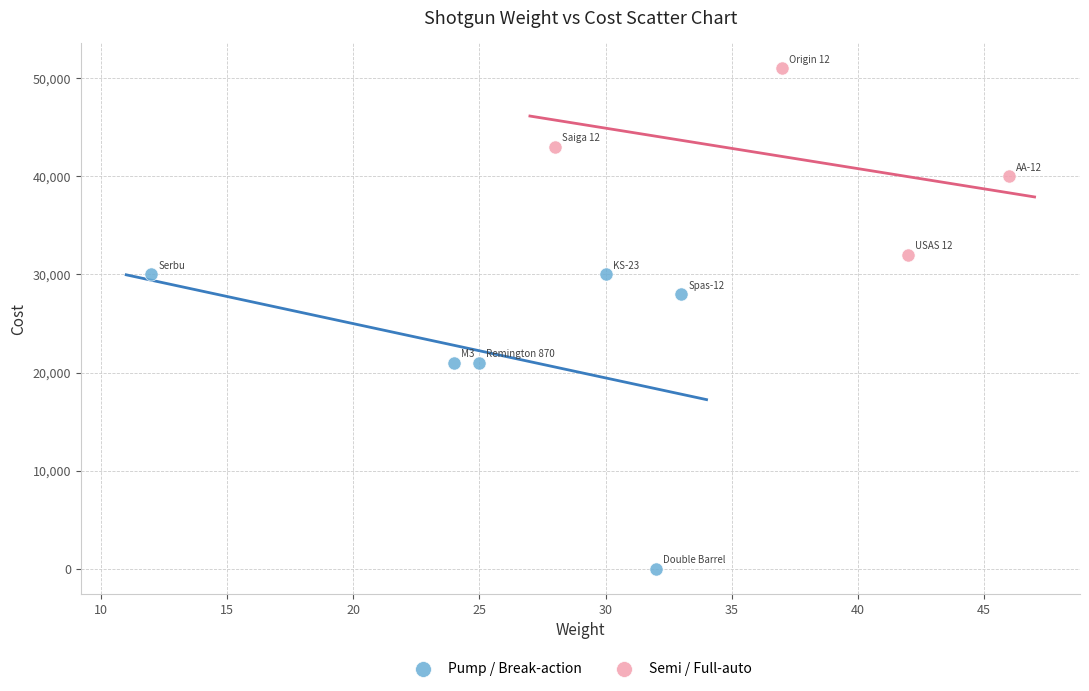

Which series reaches the minimum Y coordinate?

Pump / Break-action